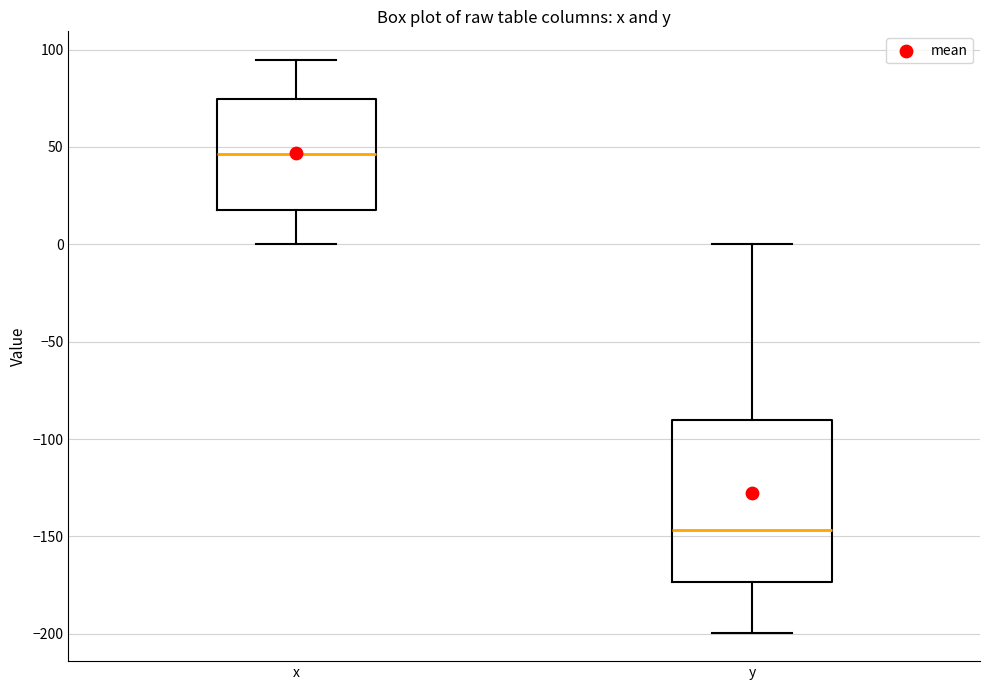

Comparing the boxes themselves (not the whiskers), which one is the tallest?

y